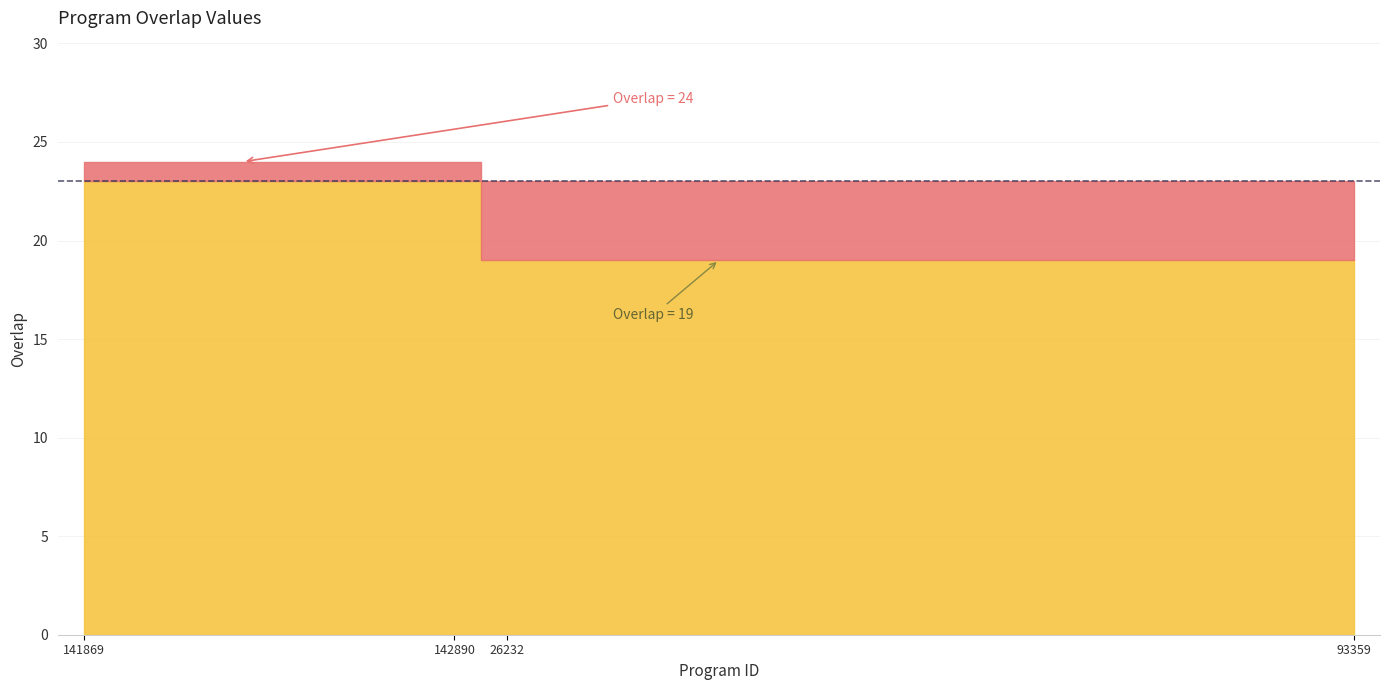

At which category does the chart reach its peak across all series?

141869